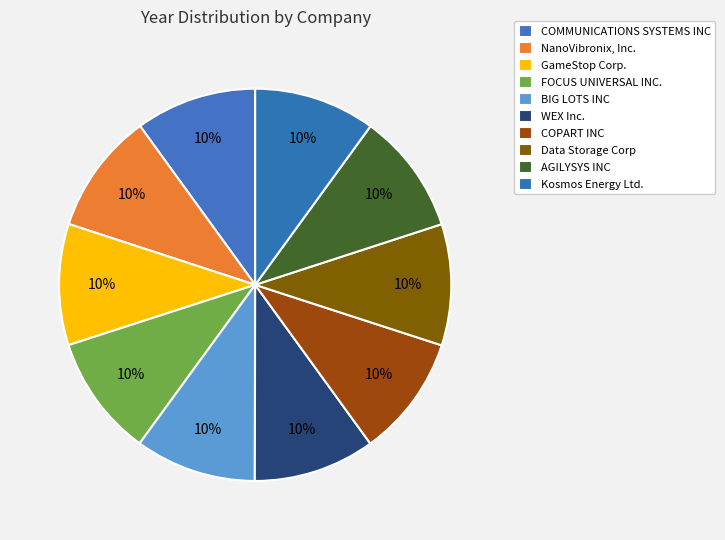

To the nearest percent, what percentage of the pie is NanoVibronix, Inc.?

10%